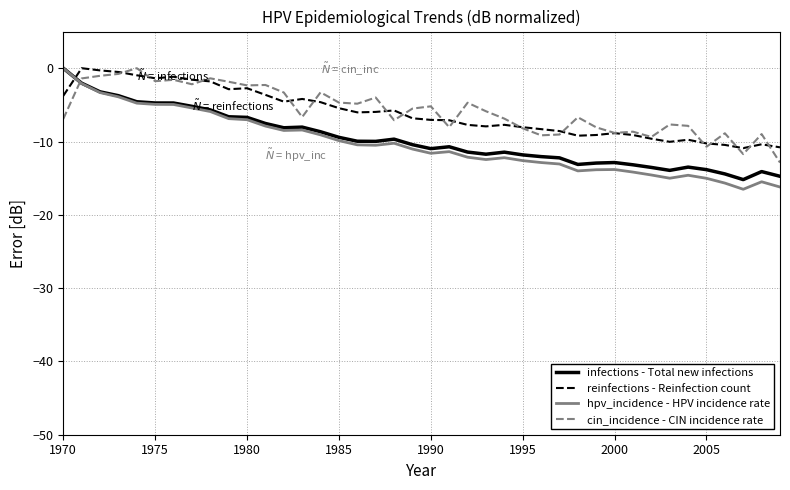

How many times do cin_incidence - CIN incidence rate and infections - Total new infections cross each other?

1